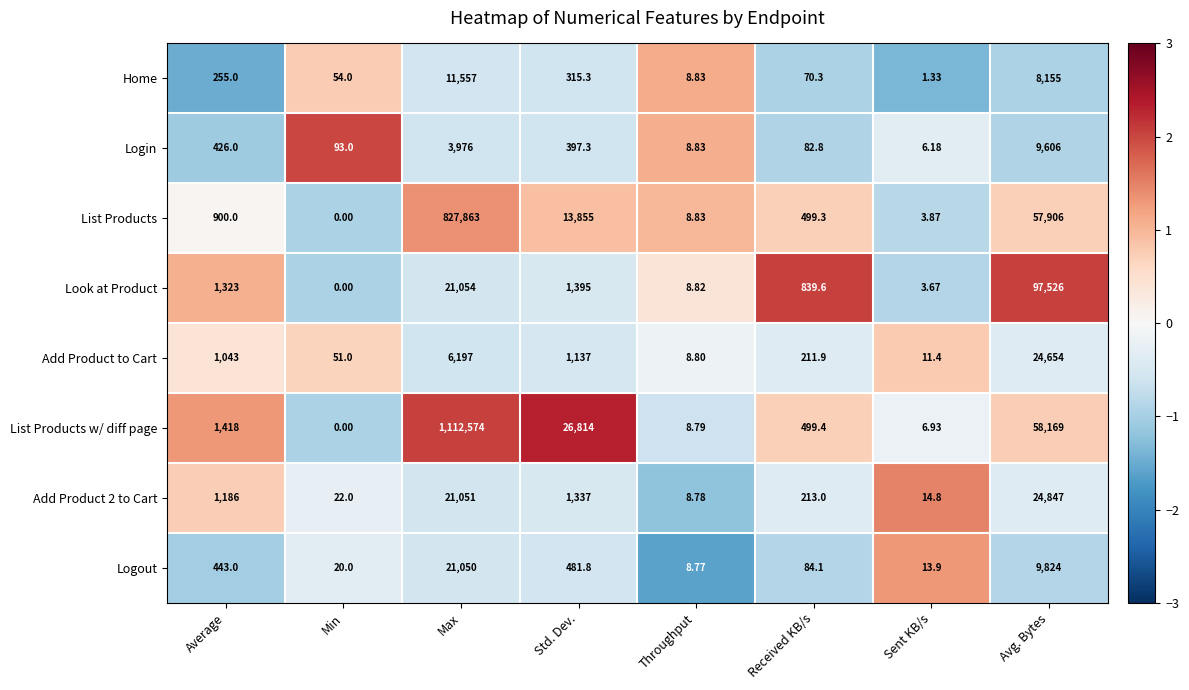

What is the spread (max minus min) of values at Sent KB/s?

13.5